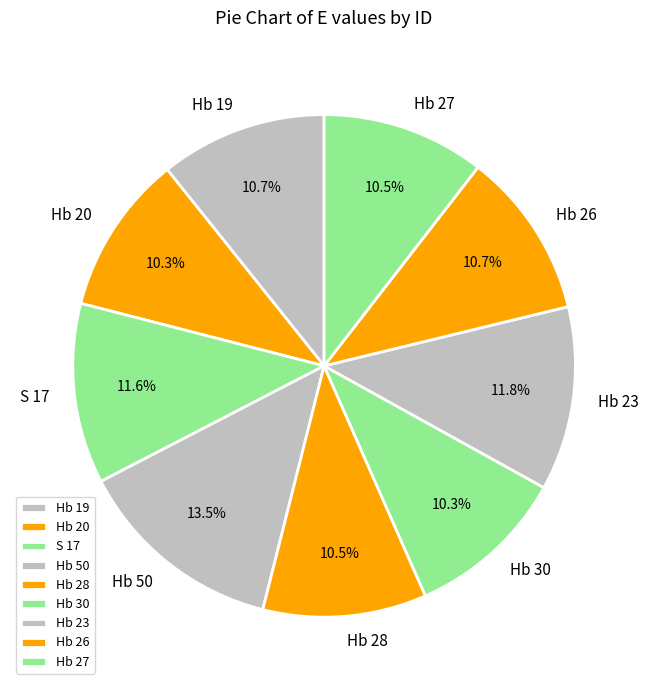

Do Hb 50 and Hb 30 together represent more than half of the pie?

No